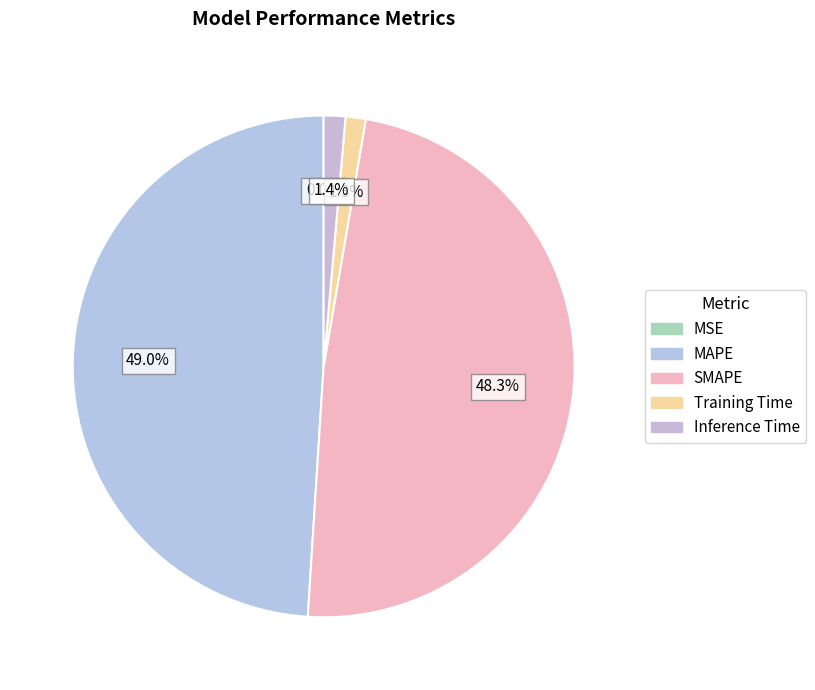

How many segments does this pie chart have?

5